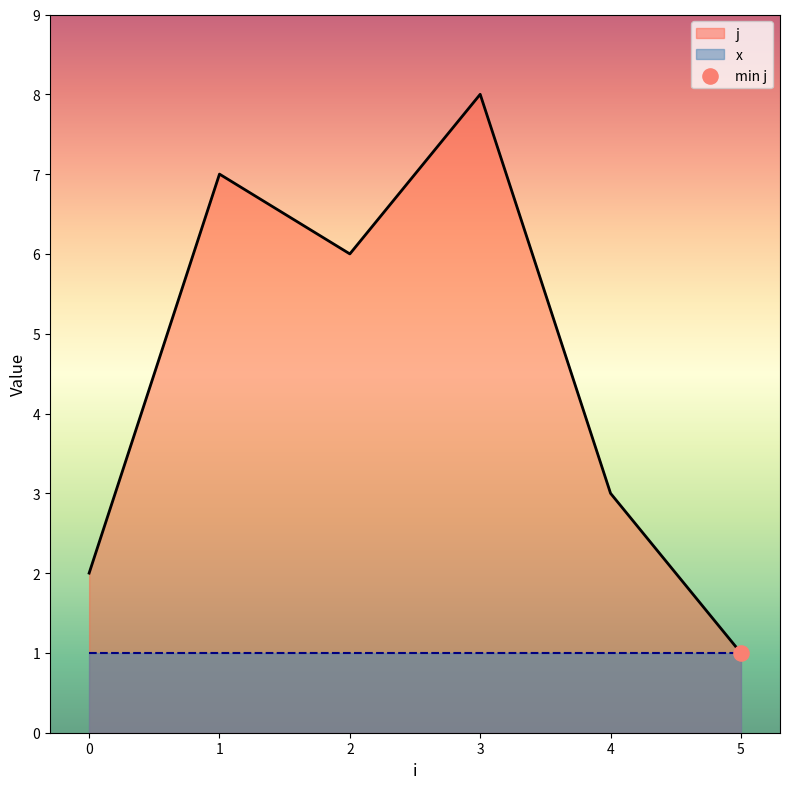

What is the change in value from 0 to 5?

-1